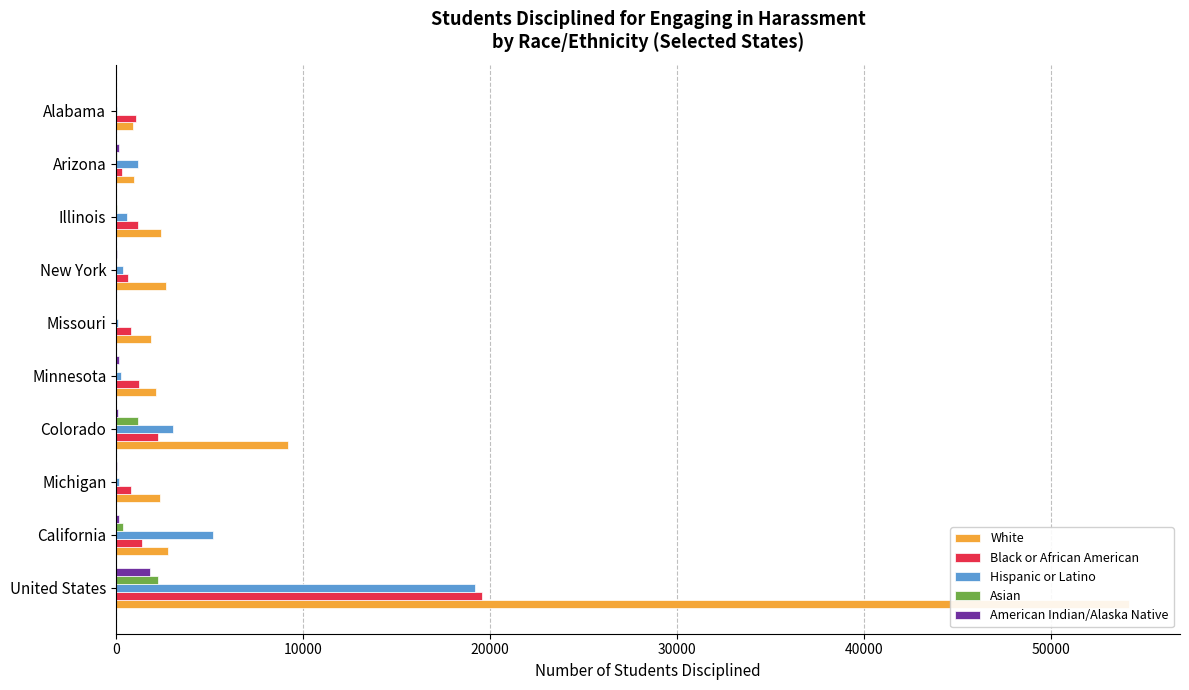

Count the number of categories in the chart.

10